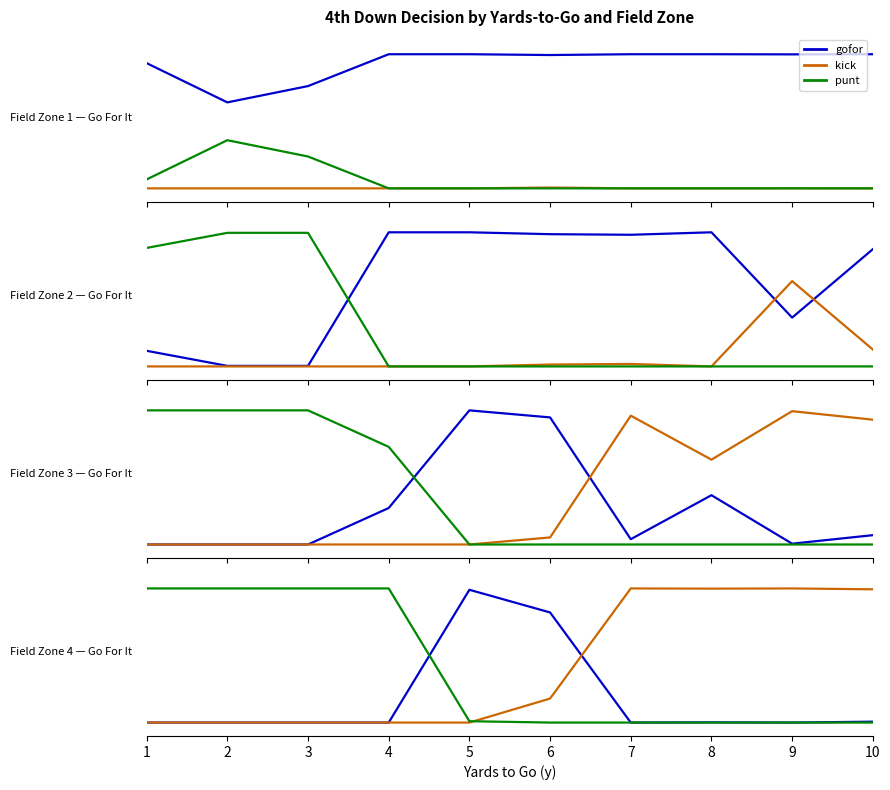

Reading left to right, what are all the values shown in this chart?

gofor: 1=0.0	2=0.0	3=0.0	4=0.0	5=1.0	6=0.8	7=0.0	8=0.0	9=0.0	10=0.0
kick: 1=0.0	2=0.0	3=0.0	4=0.0	5=0.0	6=0.2	7=1.0	8=1.0	9=1.0	10=1.0
punt: 1=1.0	2=1.0	3=1.0	4=1.0	5=0.0	6=0.0	7=0.0	8=0.0	9=0.0	10=0.0